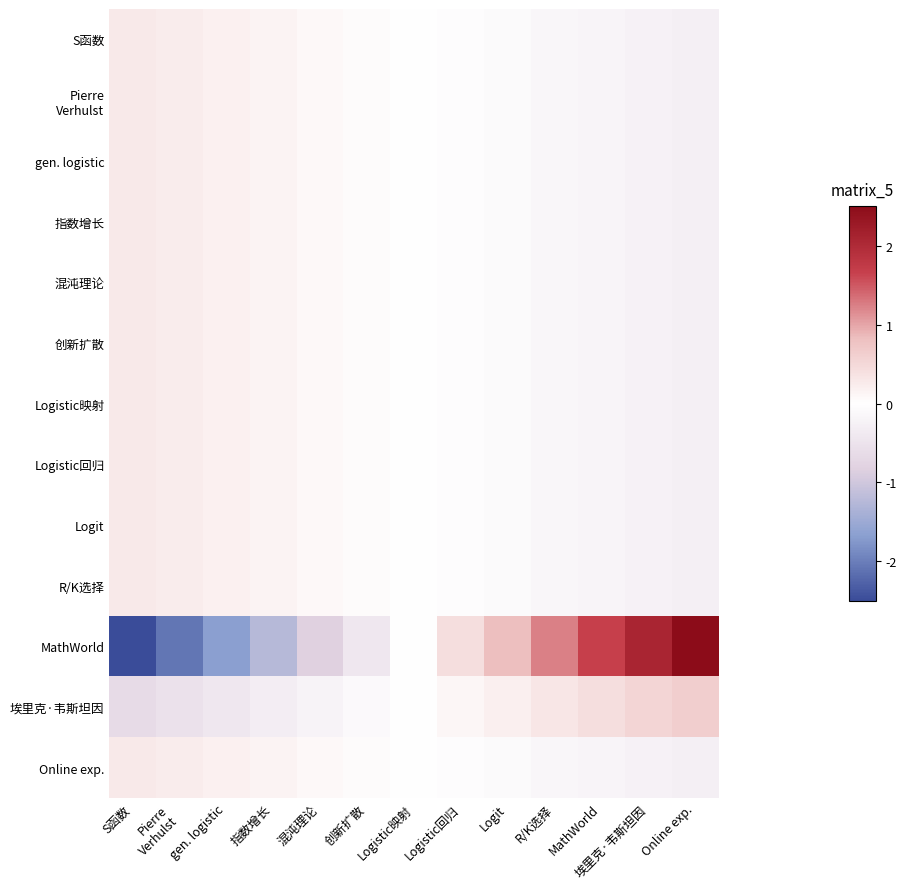

Which series has the widest spread of values?

MathWorld